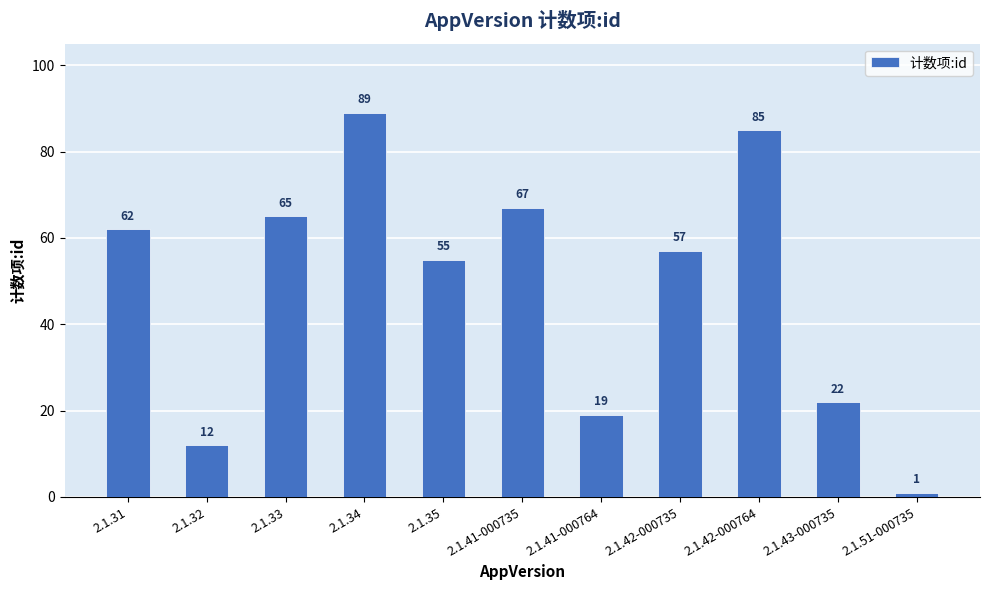

What is the label of the 8th bar from the right?

2.1.34